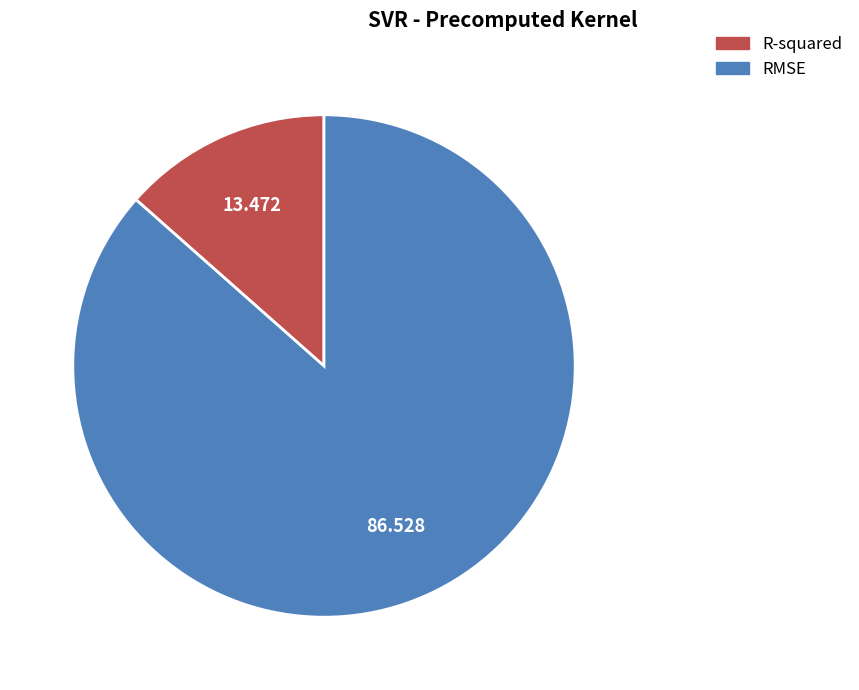

Which has a higher value, RMSE or R-squared?

RMSE